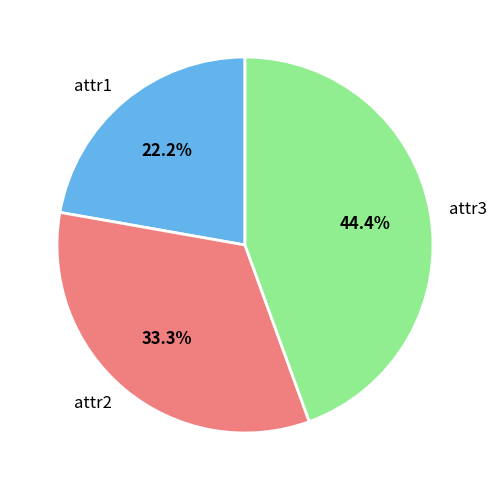

Which slice is the smallest?

attr1